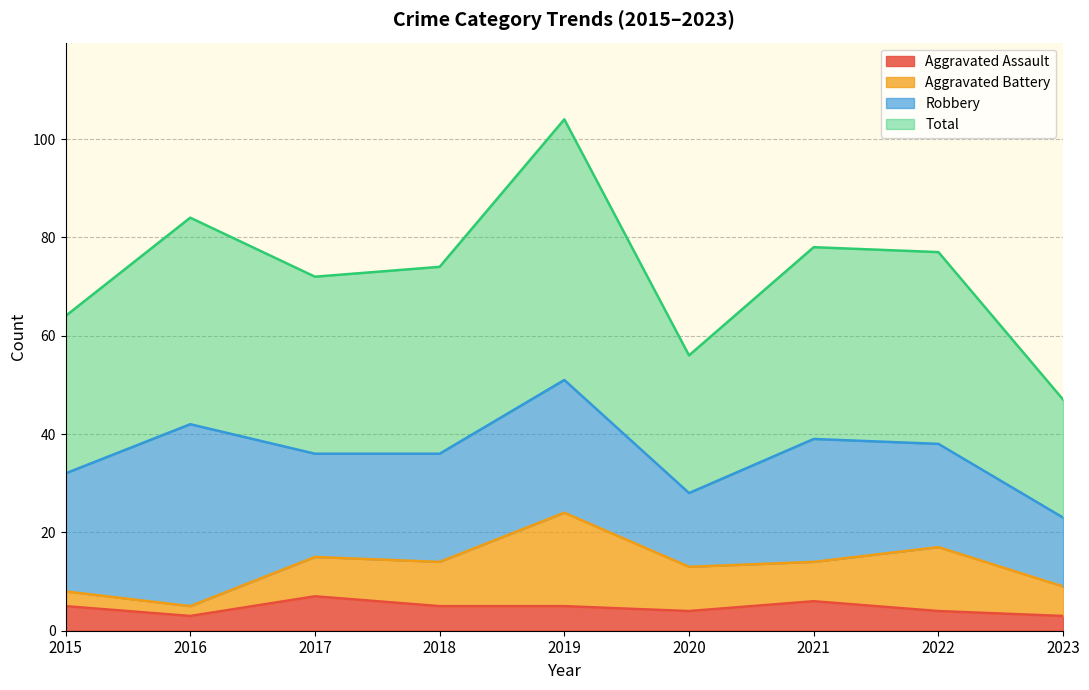

Is the value of Total at 2019 greater than the value of Aggravated Assault at 2023?

Yes